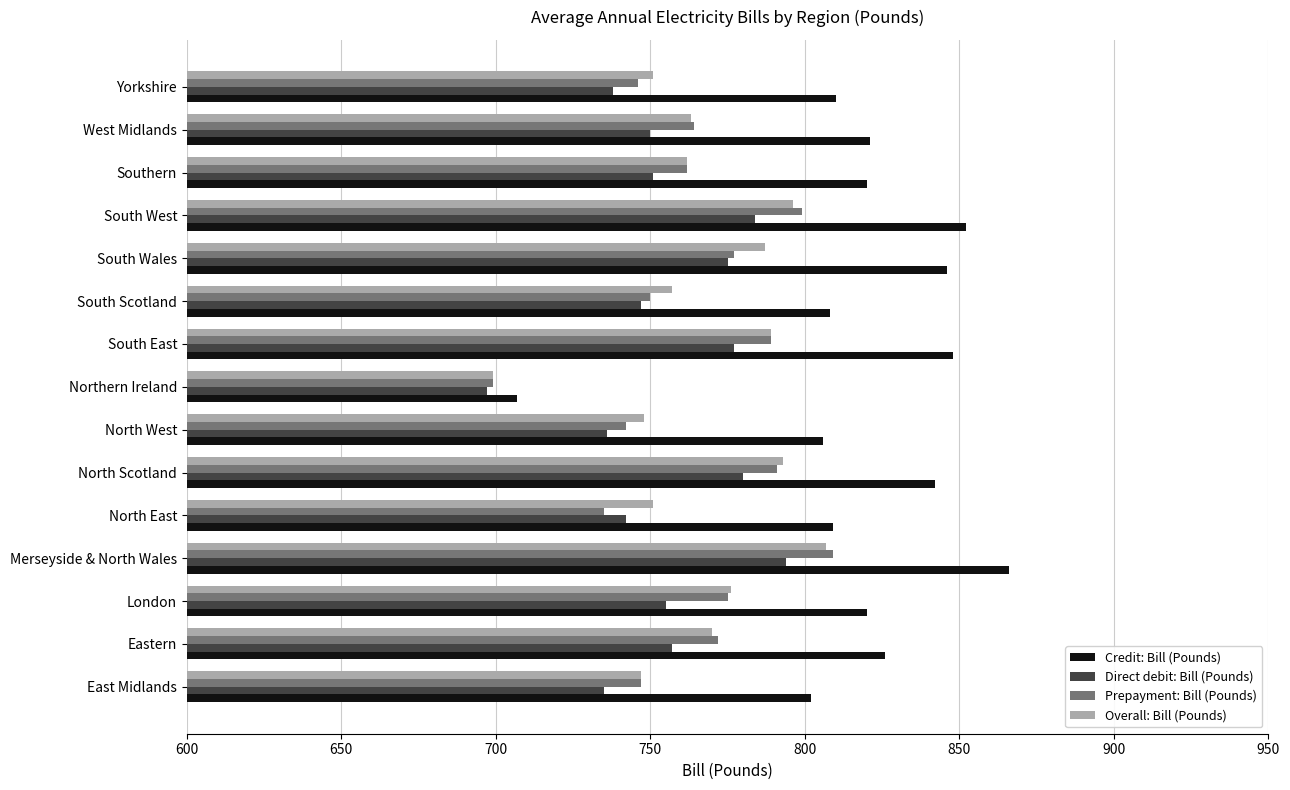

The value of Prepayment: Bill (Pounds) at East Midlands is 249. True or false?

False